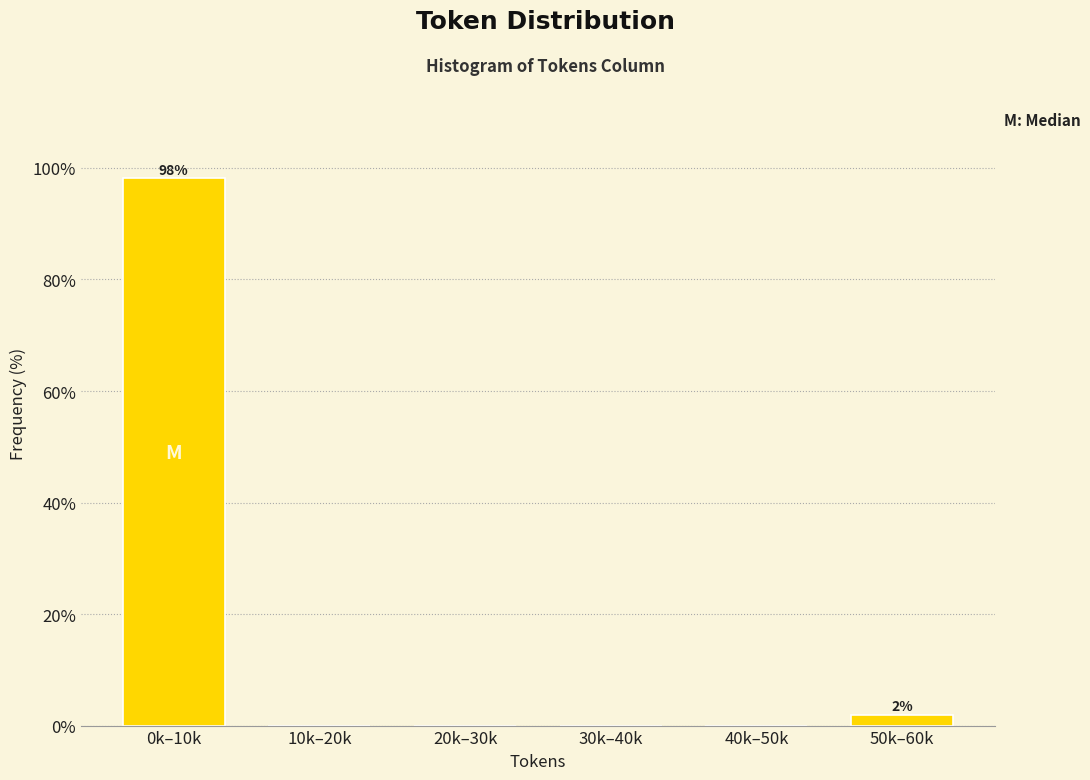

Reading left to right, what are all the values shown in this chart?

0k–10k=98.1	10k–20k=0.0	20k–30k=0.0	30k–40k=0.0	40k–50k=0.0	50k–60k=1.9